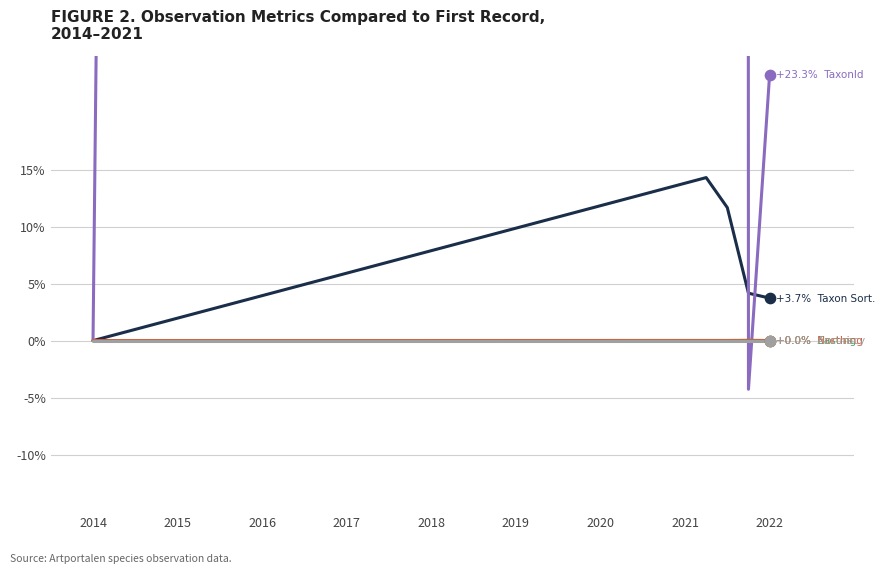

At how many categories does at least one series exceed 1555?

2